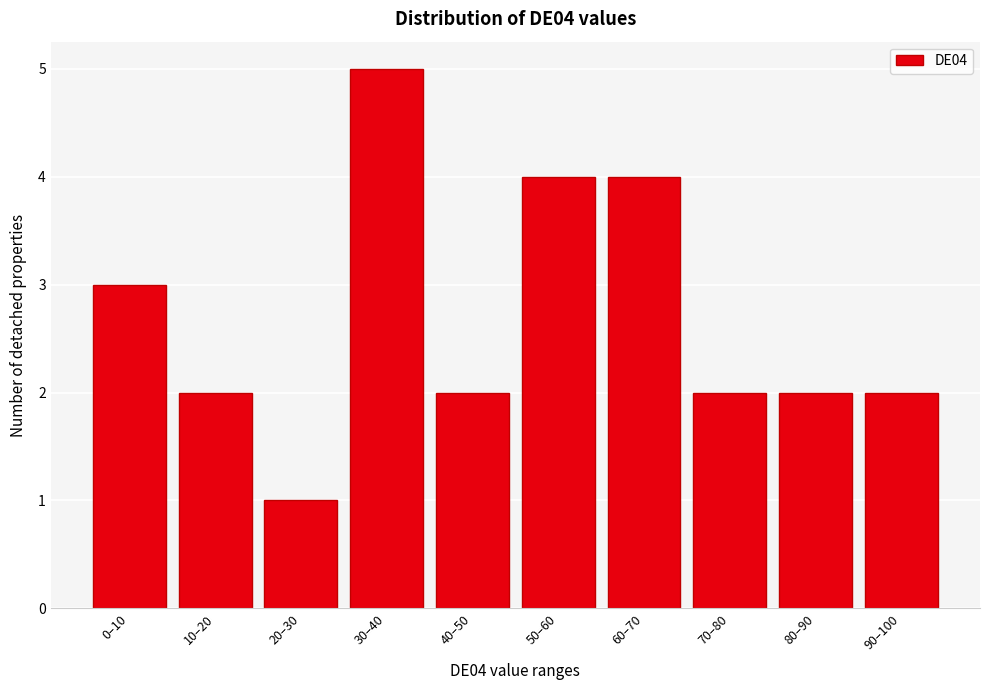

Reading left to right, what are all the values shown in this chart?

0–10=3	10–20=2	20–30=1	30–40=5	40–50=2	50–60=4	60–70=4	70–80=2	80–90=2	90–100=2